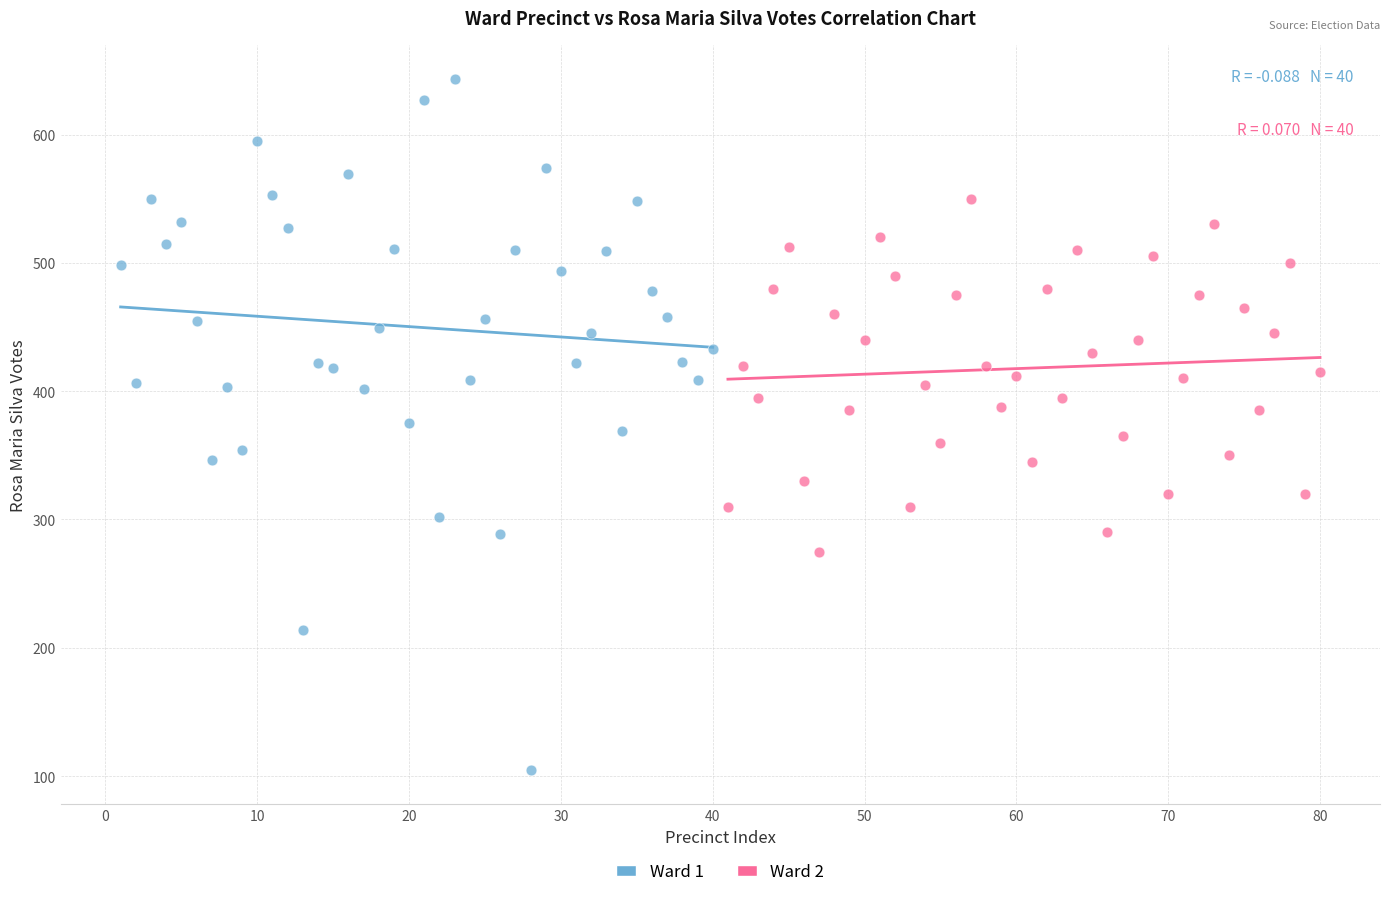

Which series reaches the minimum Y coordinate?

Ward 1